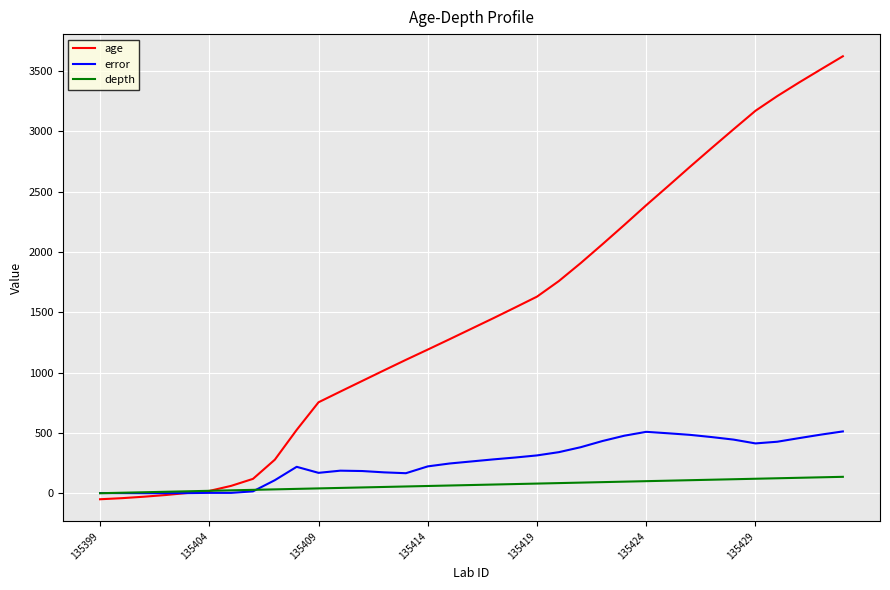

What is the minimum value shown in the chart?

-50.0